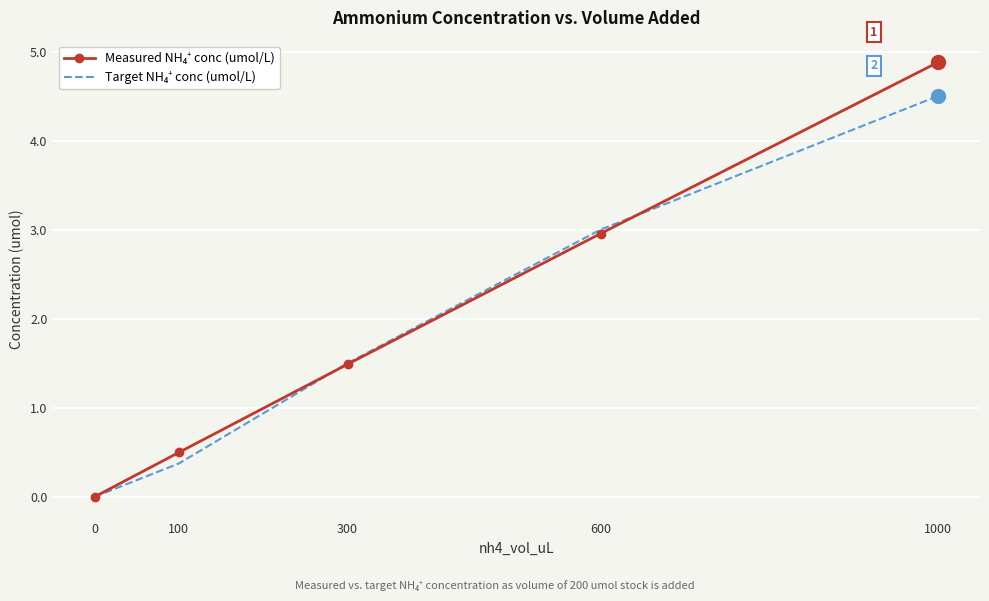

At how many categories does at least one series exceed 4?

1